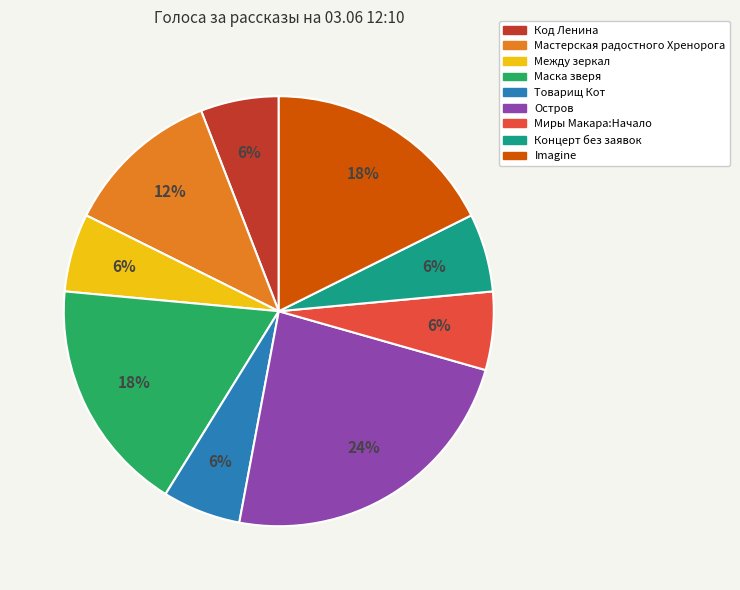

How many segments does this pie chart have?

9